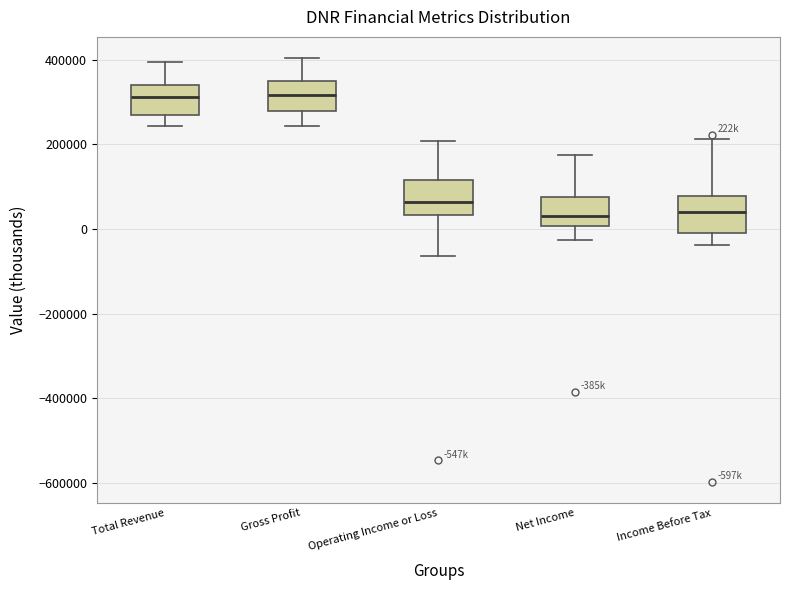

Reading left to right, read every box against the y-axis: the position of its median line, the range the box covers, and the ends of its whiskers. The values are not printed on the chart, so give them approximately, as read against the axis.

Total Revenue: median 320000, box 260000 to 340000, whiskers 240000 to 400000
Gross Profit: median 320000, box 280000 to 340000, whiskers 240000 to 400000
Operating Income or Loss: median 60000, box 40000 to 120000, whiskers -60000 to 200000
Net Income: median 40000, box 0 to 80000, whiskers -20000 to 180000
Income Before Tax: median 40000, box -20000 to 80000, whiskers -40000 to 220000